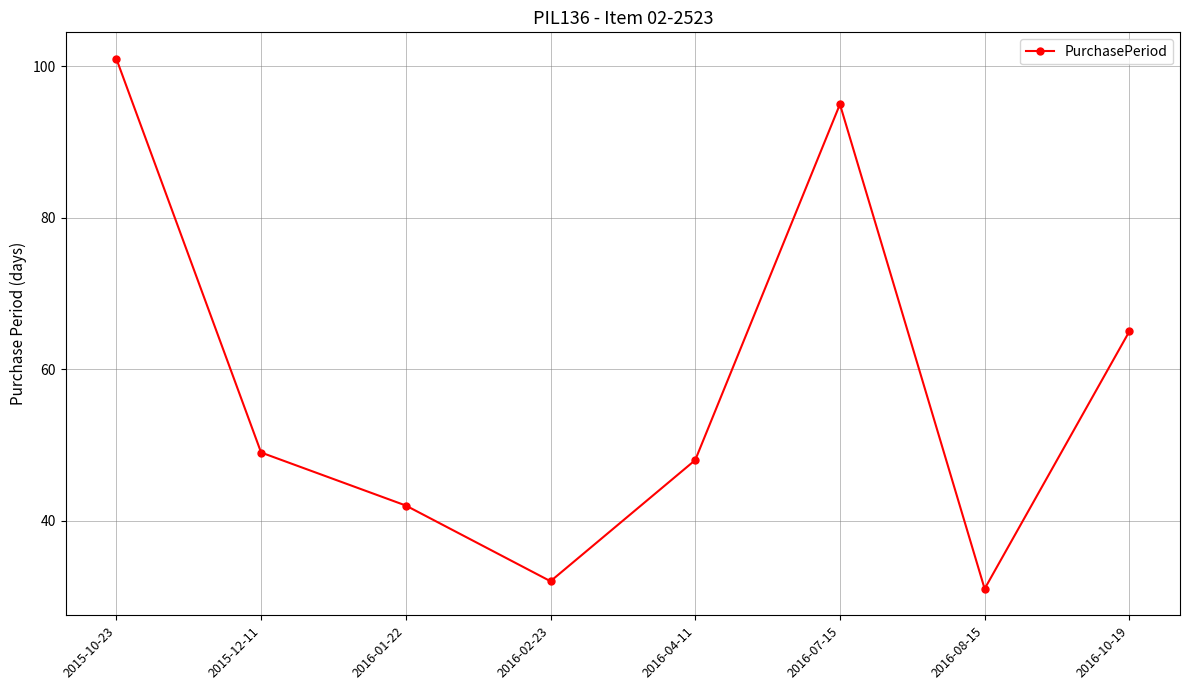

Where does the data first go above 49?

2015-10-23